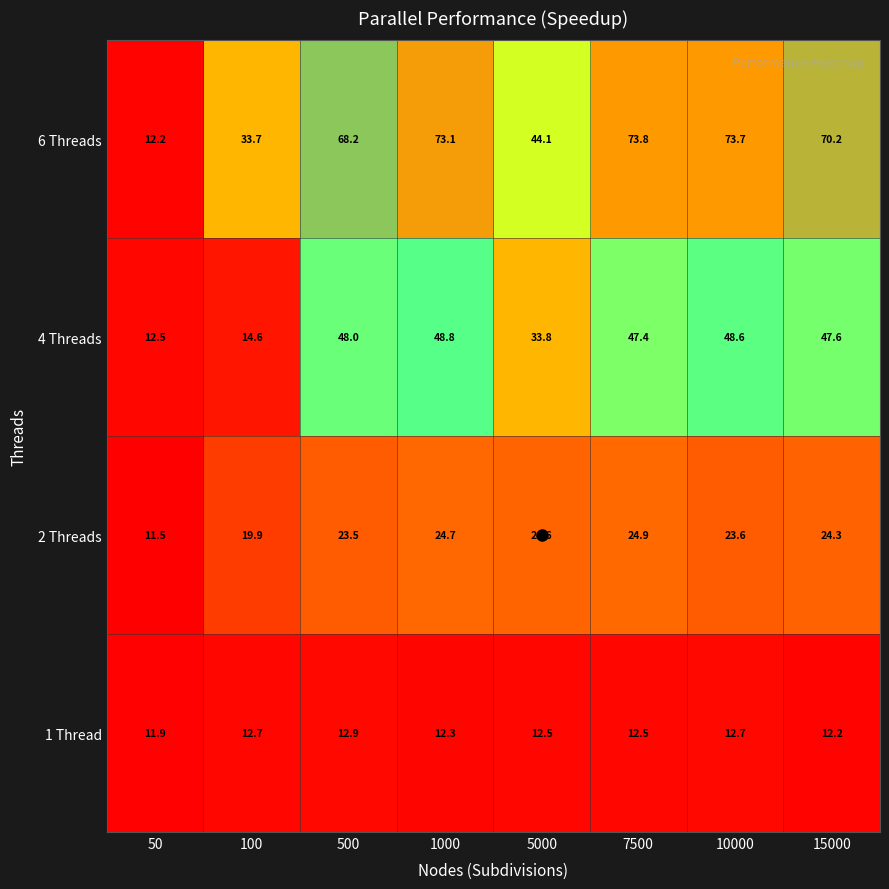

What value does the 2 Threads series have at 50?

11.5